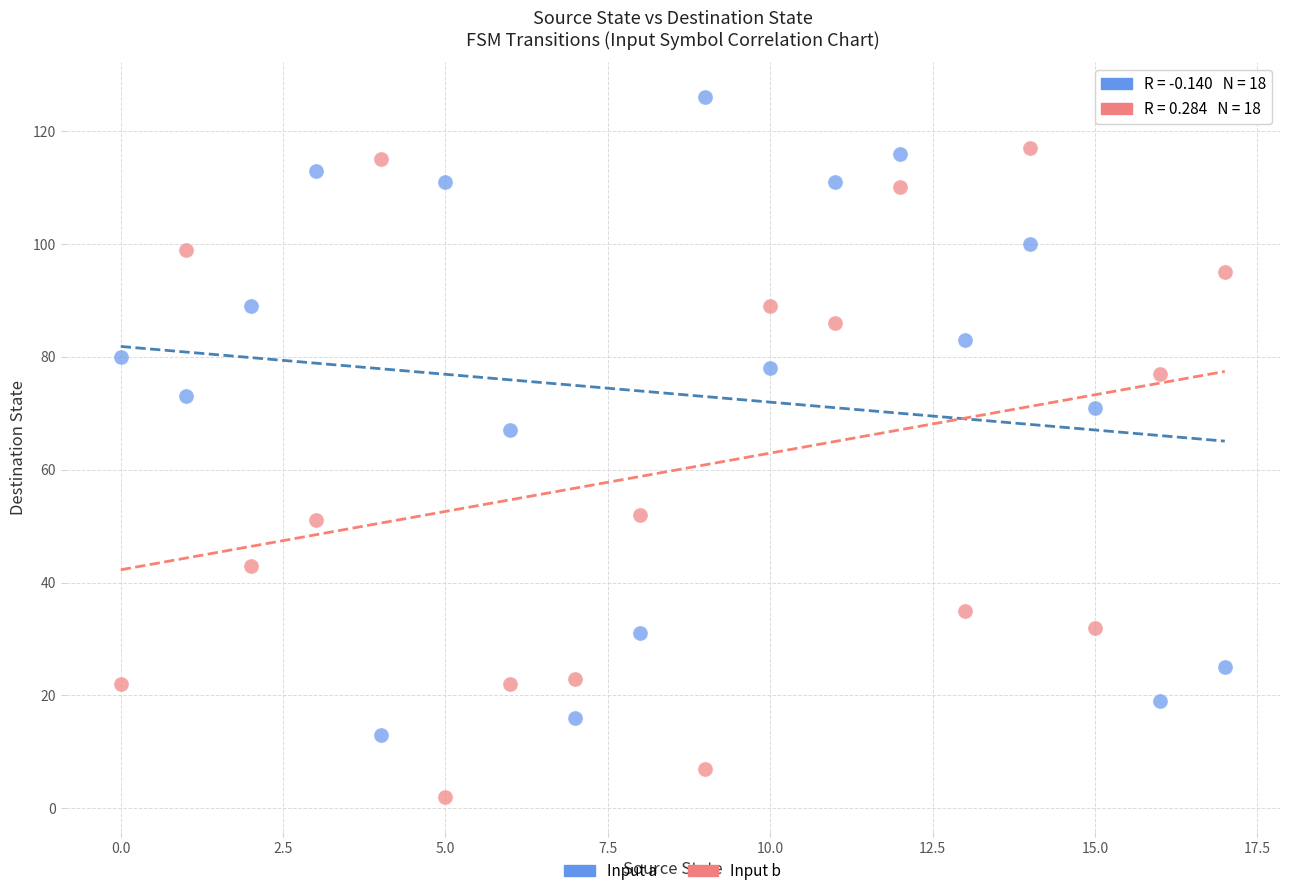

Which series reaches the minimum Y coordinate?

Input b